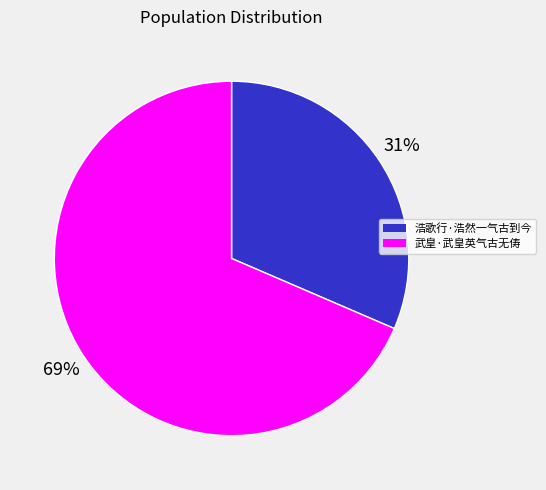

Is there a majority slice in this chart?

Yes